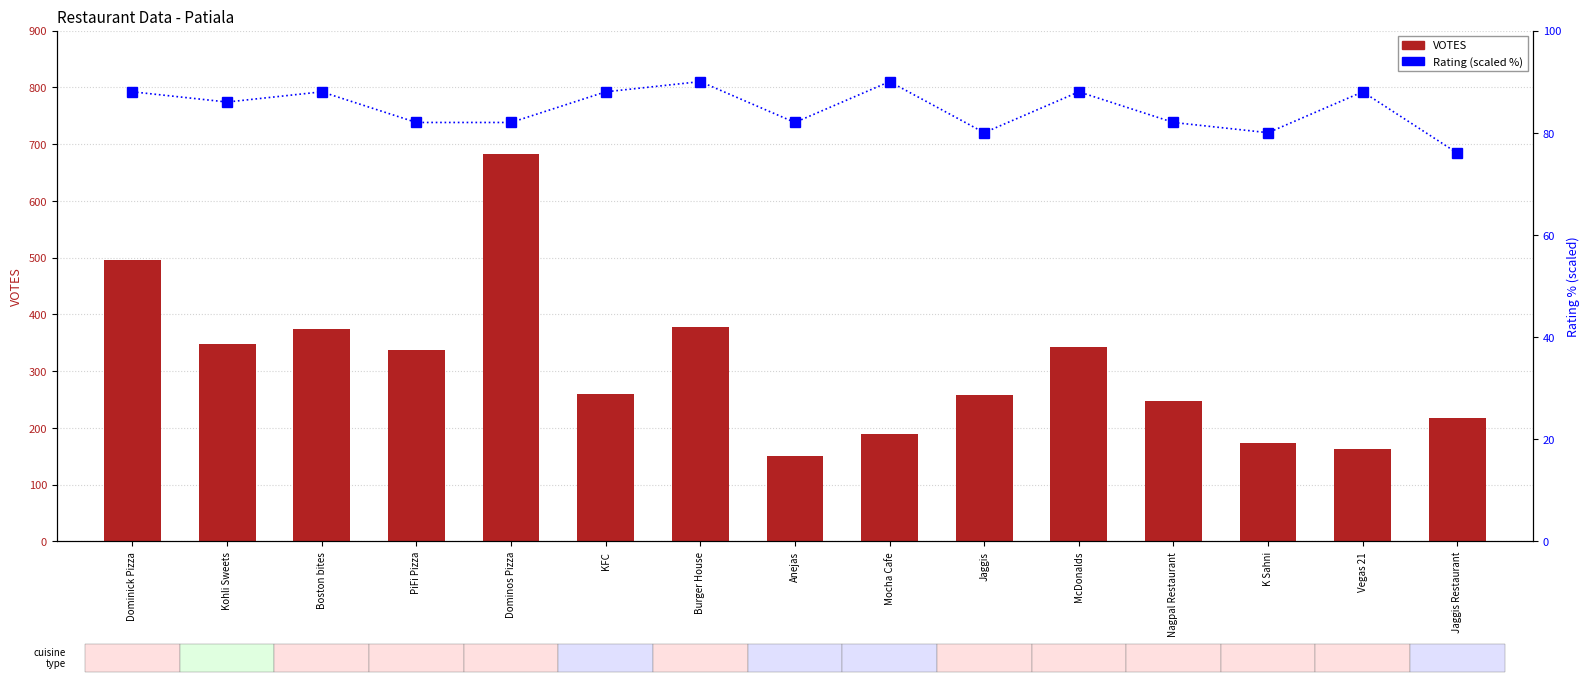

At which category is the sum across all series the highest?

Dominos Pizza